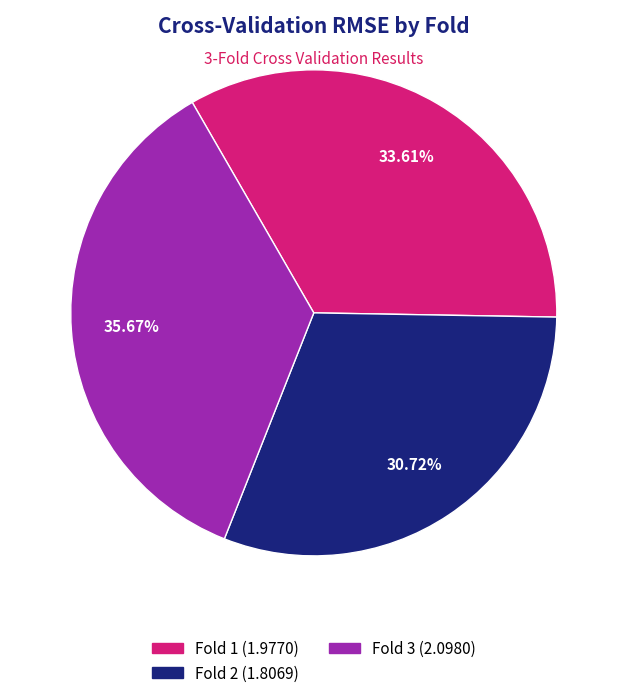

Is there any slice that represents more than half of the pie?

No